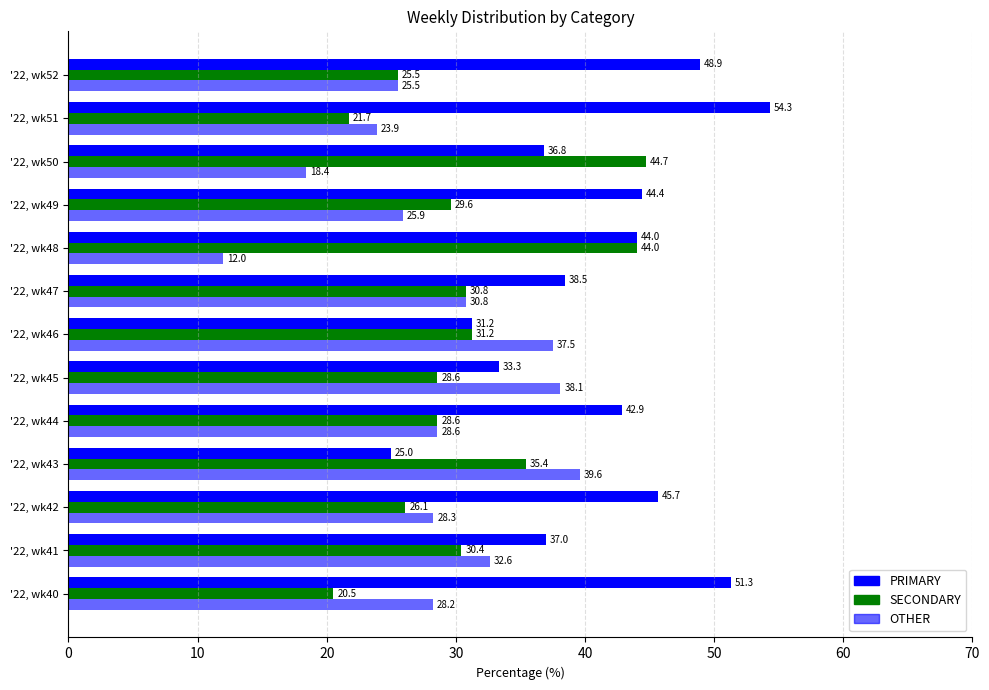

How many values in the OTHER series are below 28?

5